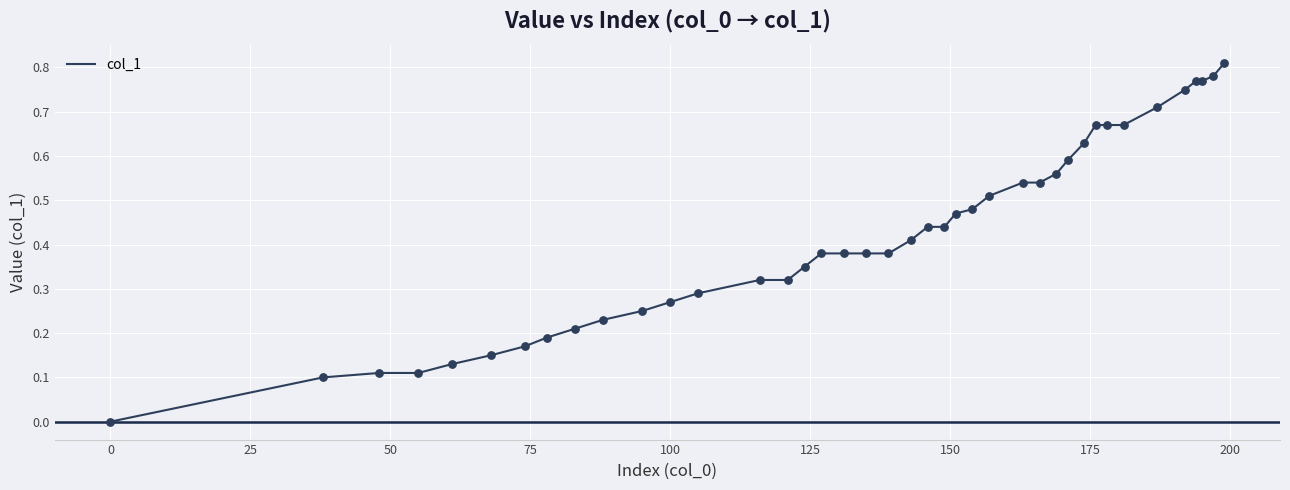

Is this an area chart (filled region under the line)?

No